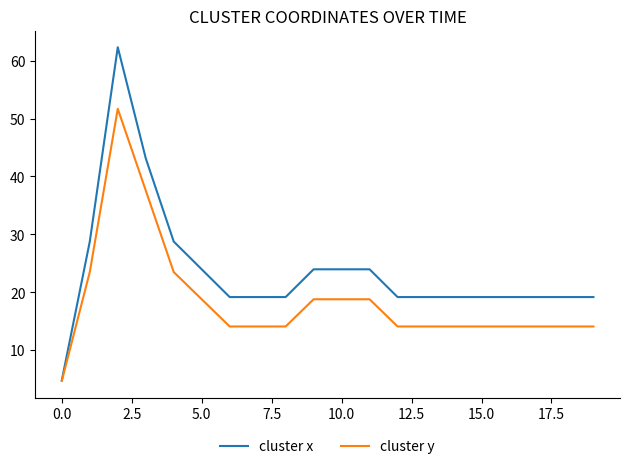

Which series has the largest range (max minus min)?

cluster x